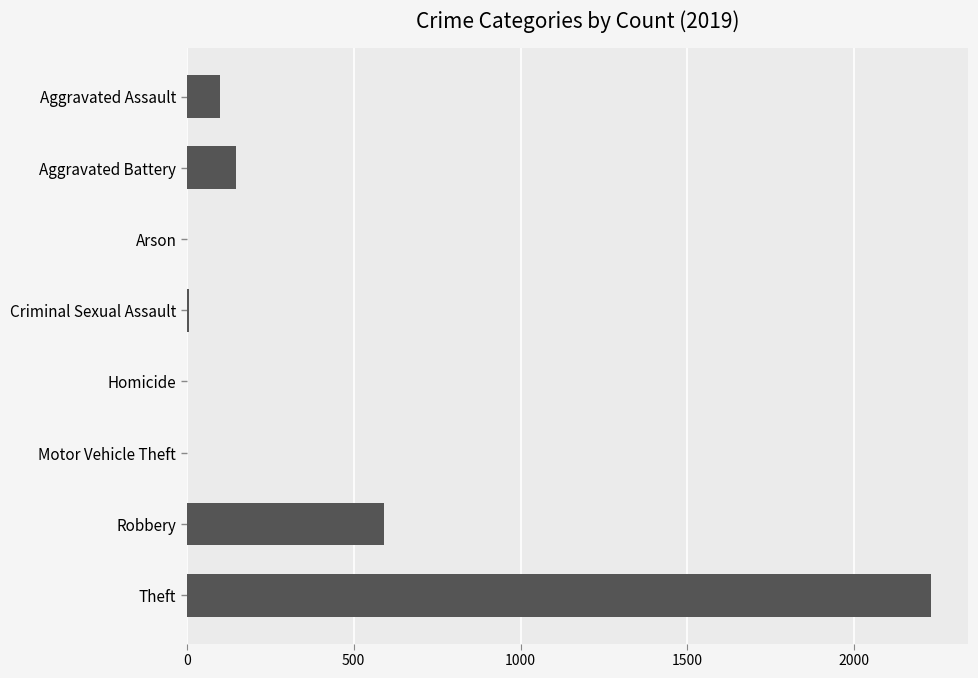

What is the average value?

385